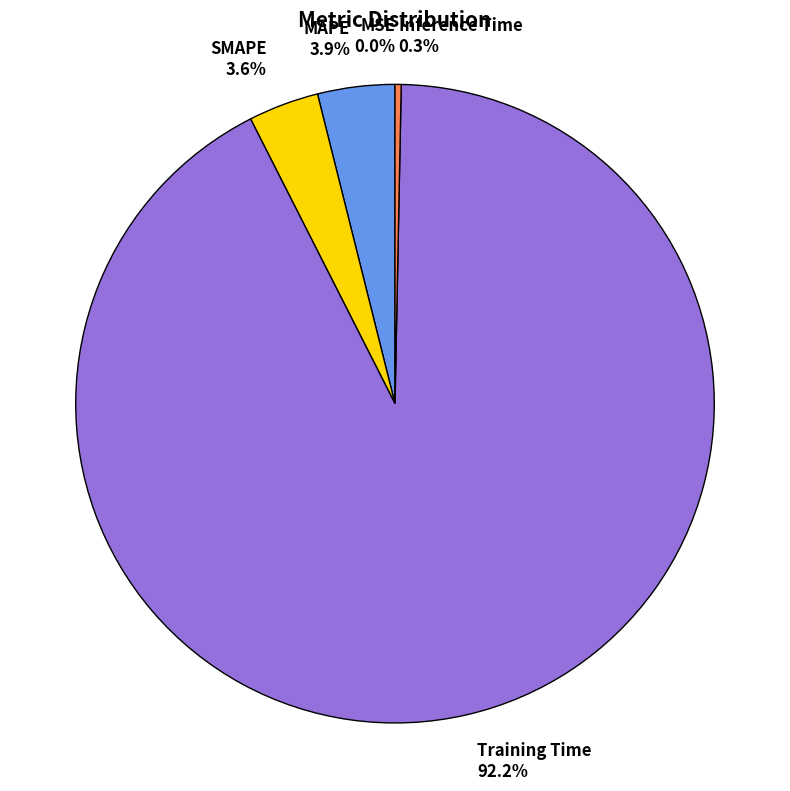

To the nearest percent, what portion does MAPE represent?

4%